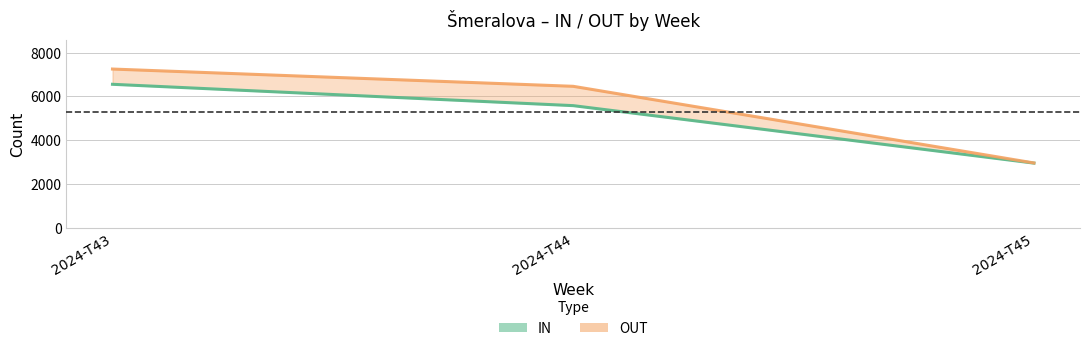

How many lines are shown in the chart?

2